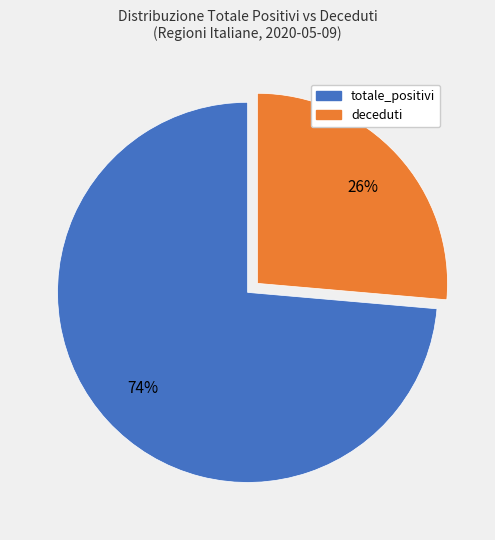

Is there any slice that represents more than half of the pie?

Yes